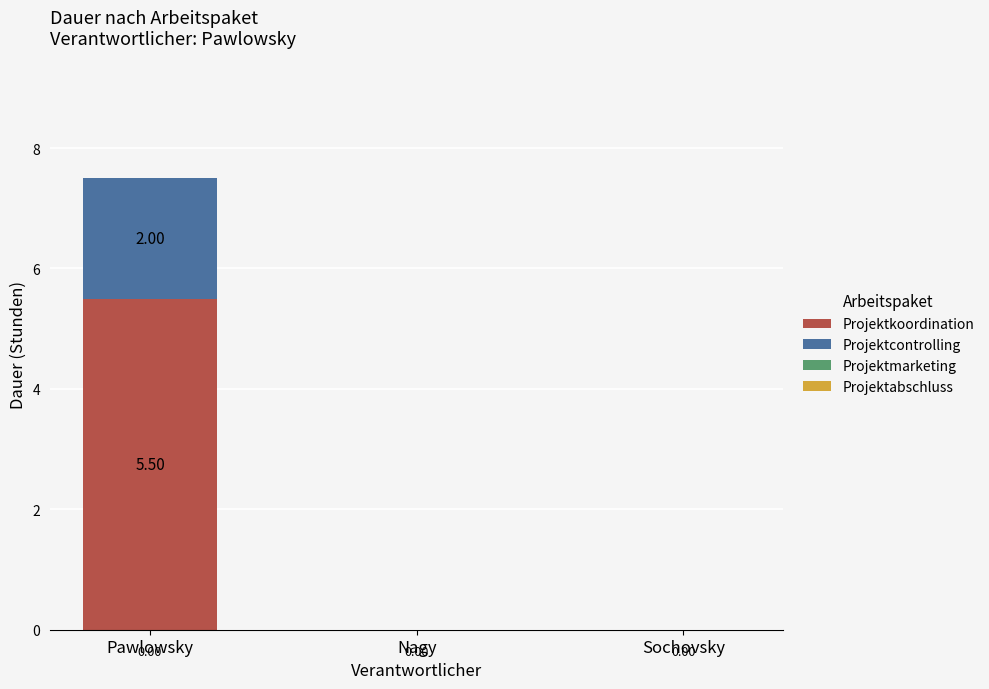

What is the total value across all series at Pawlowsky?

7.5